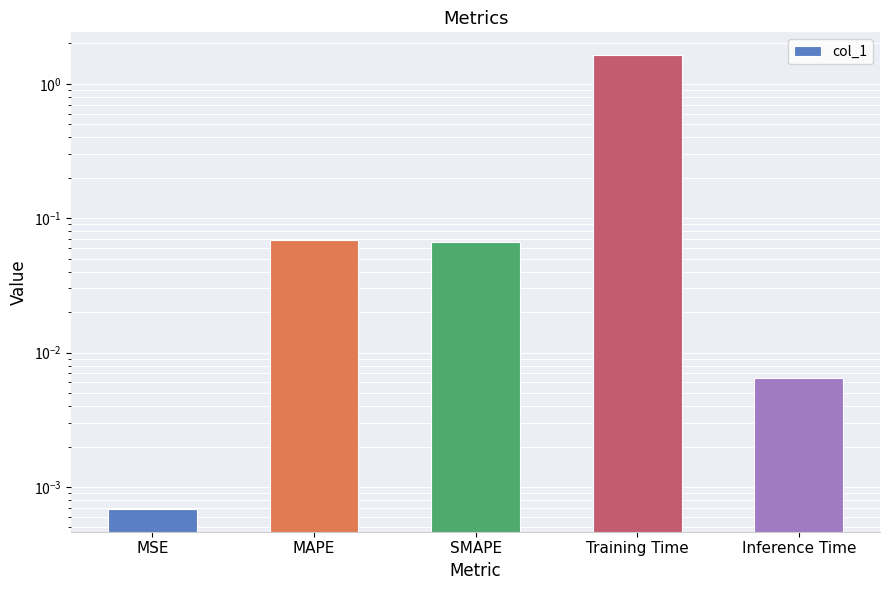

What is the sum of the values at MSE and MAPE?

0.1